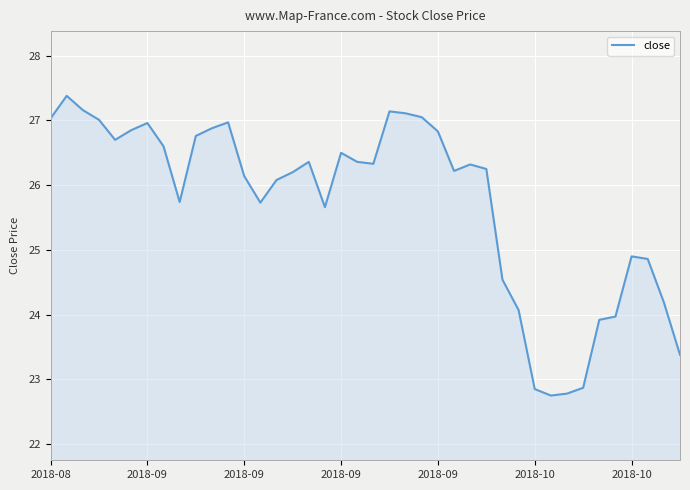

What is the minimum value shown in the chart?

22.8